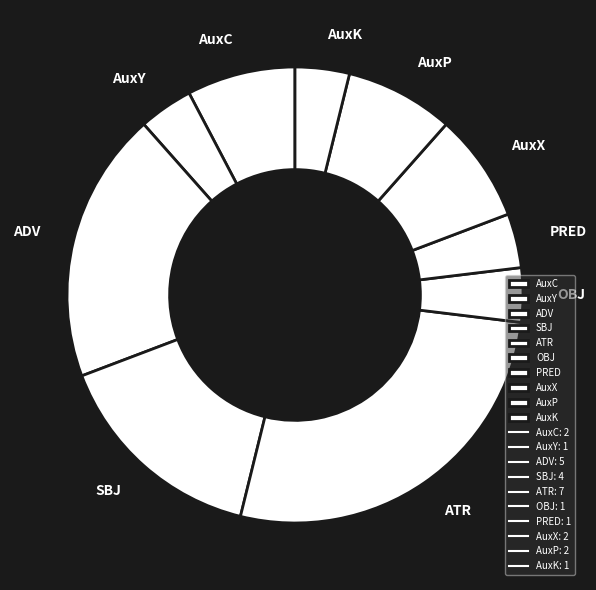

Between AuxC and SBJ, which is larger?

SBJ